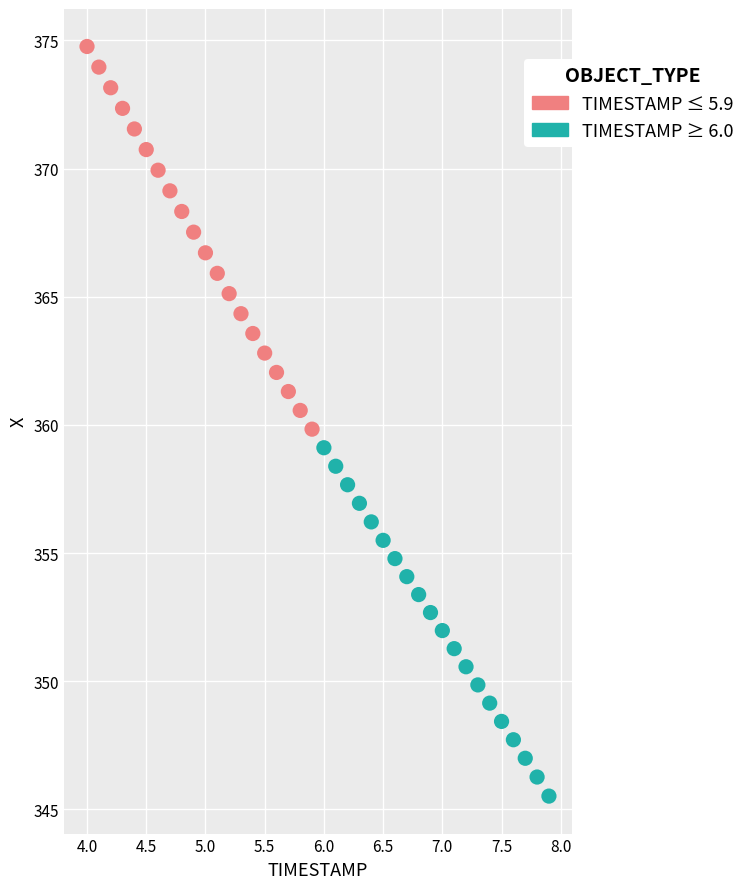

Which series reaches the maximum Y coordinate?

TIMESTAMP ≤ 5.9